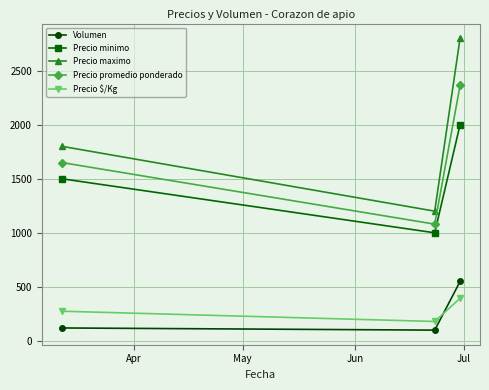

What is the greatest value displayed?

2800